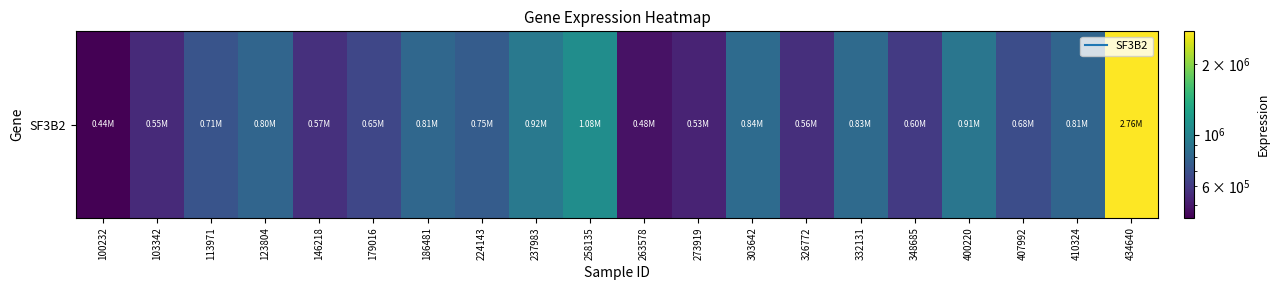

Between 434640 and 123804, which is larger?

434640